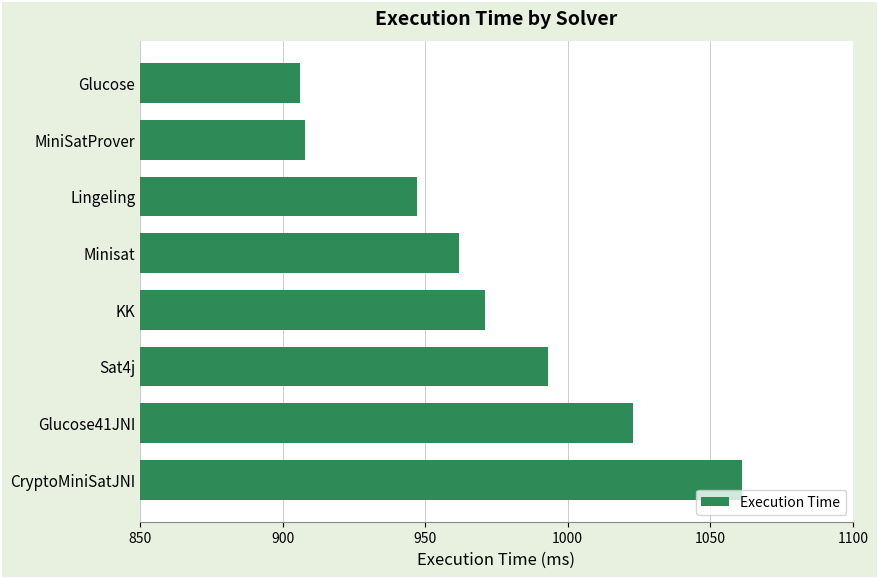

What value does the data have at MiniSatProver?

908